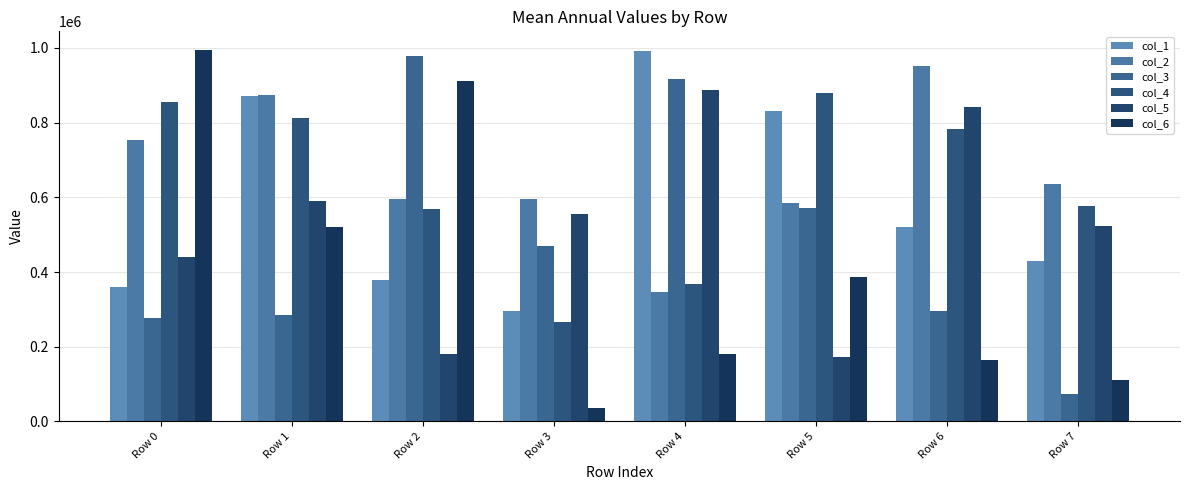

What are all the series names shown in the legend?

col_1, col_2, col_3, col_4, col_5, col_6